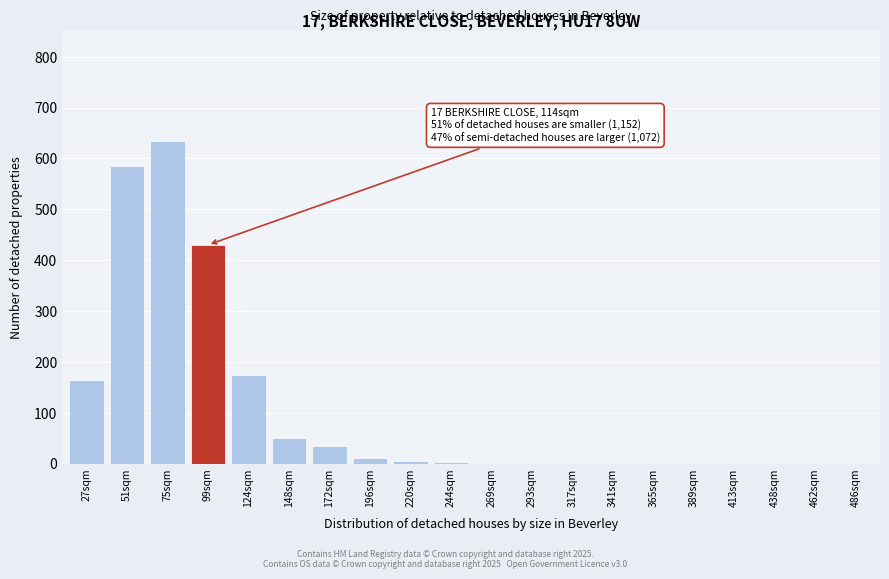

What is the sum of all values?

2098